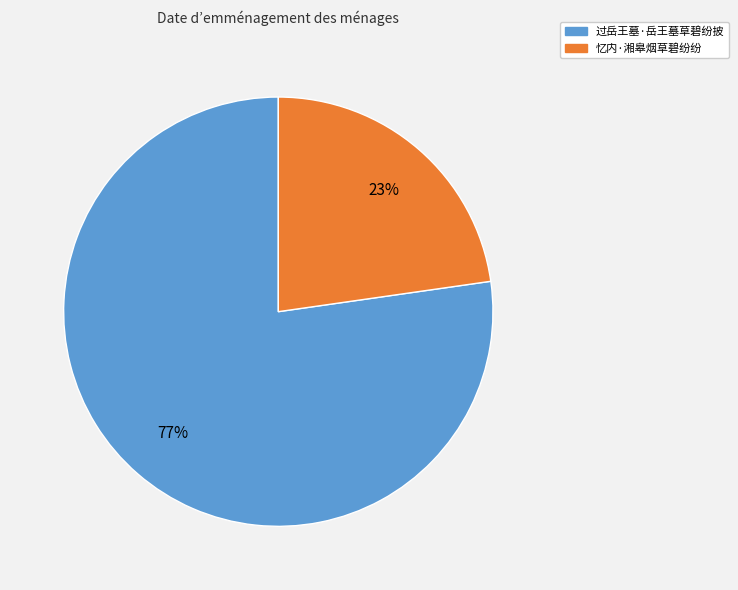

Which category has the smallest portion of the pie?

忆内·湘皋烟草碧纷纷